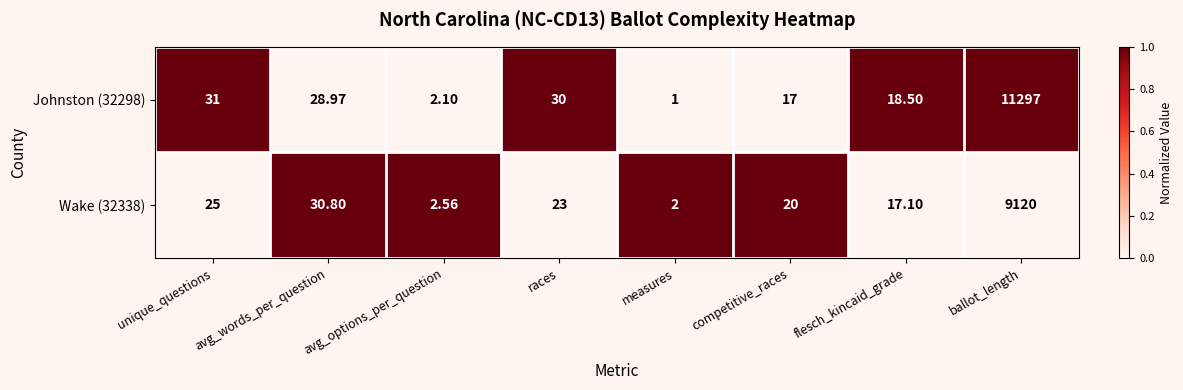

What is the total value across all series at races?

53.0